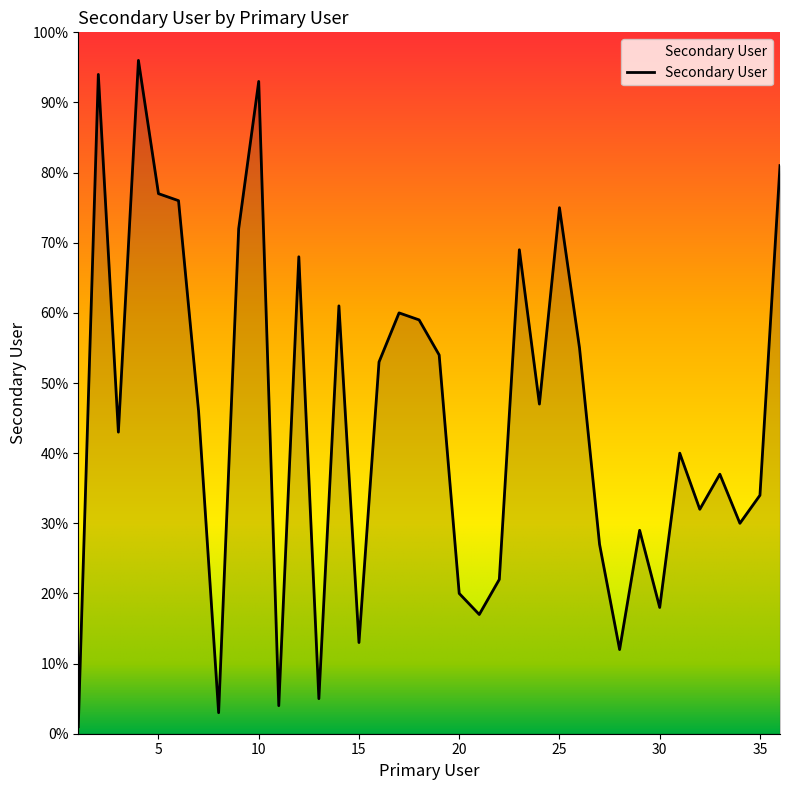

Reading right to left, what are all the values shown in this chart?

81	34	30	37	32	40	18	29	12	27	55	75	47	69	22	17	20	54	59	60	53	13	61	5	68	4	93	72	3	46	76	77	96	43	94	1